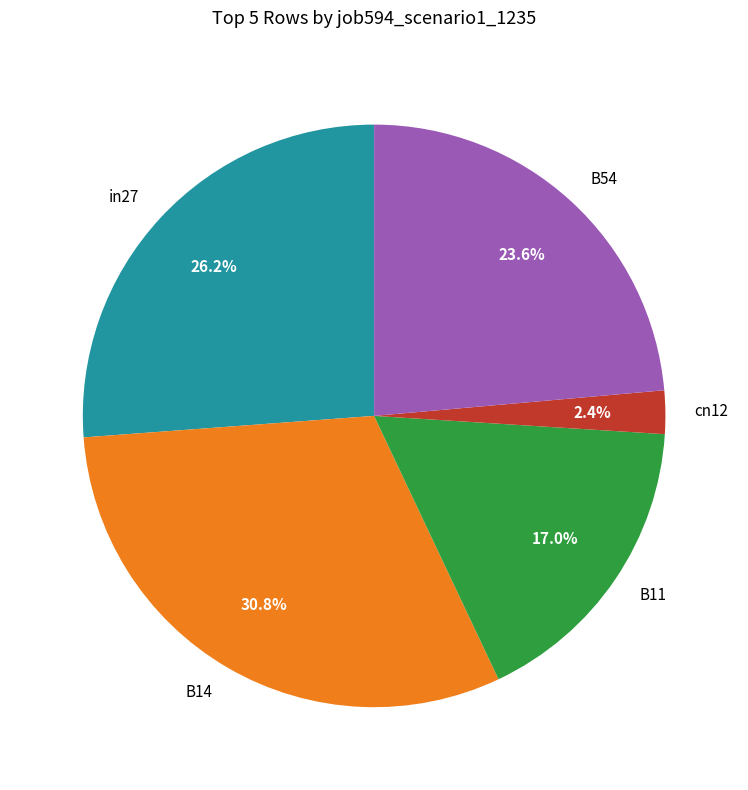

Which has a higher value, B54 or B14?

B14